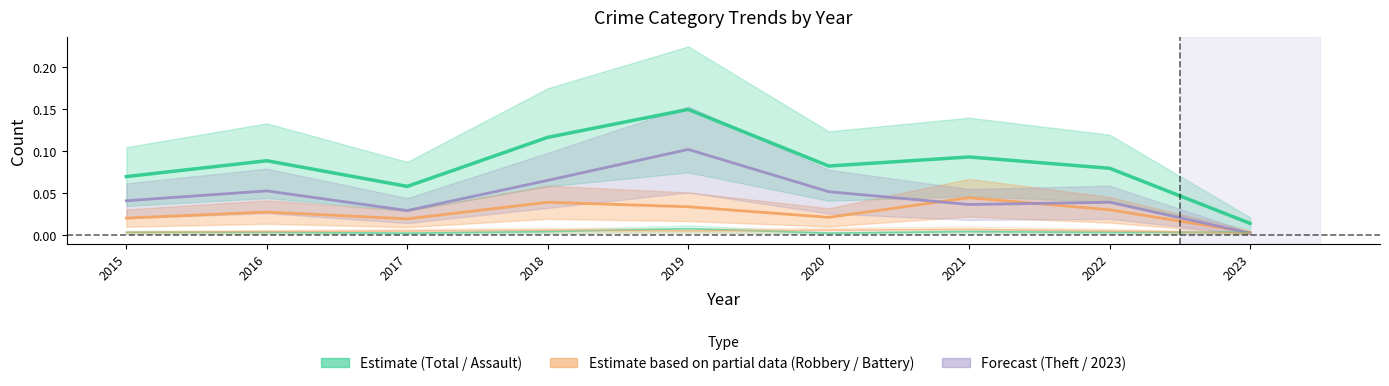

Which series has the largest total across all categories?

Total